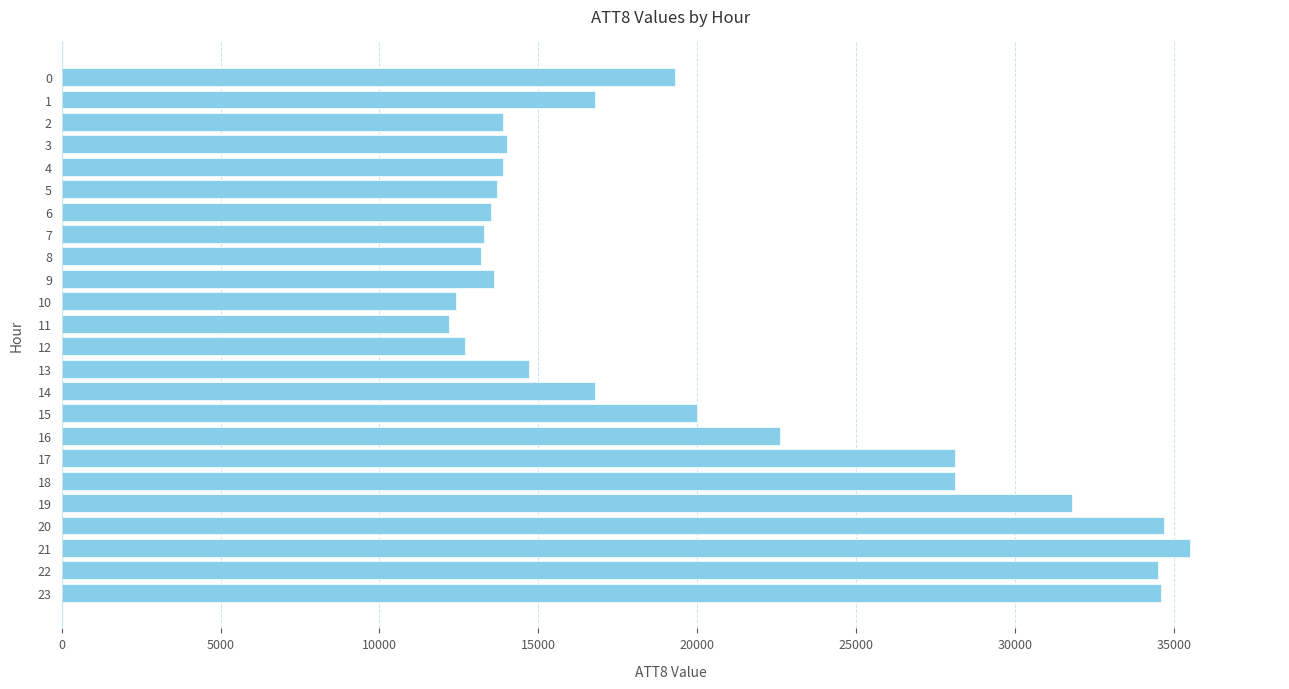

What is the change in value from 10 to 19?

+19400